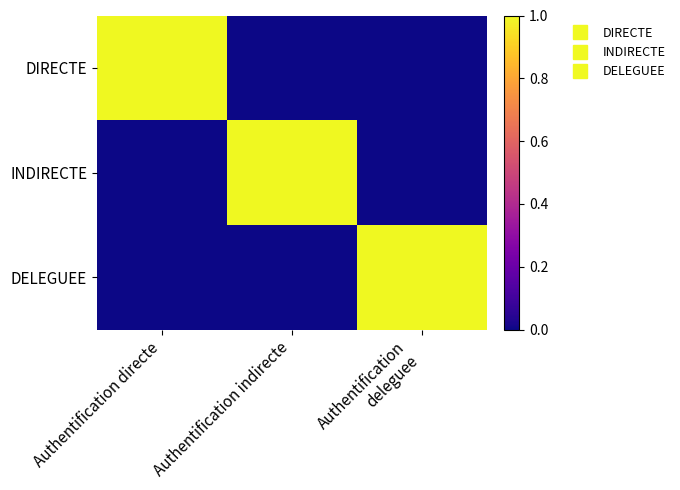

At which category is the sum across all series the highest?

Authentification directe